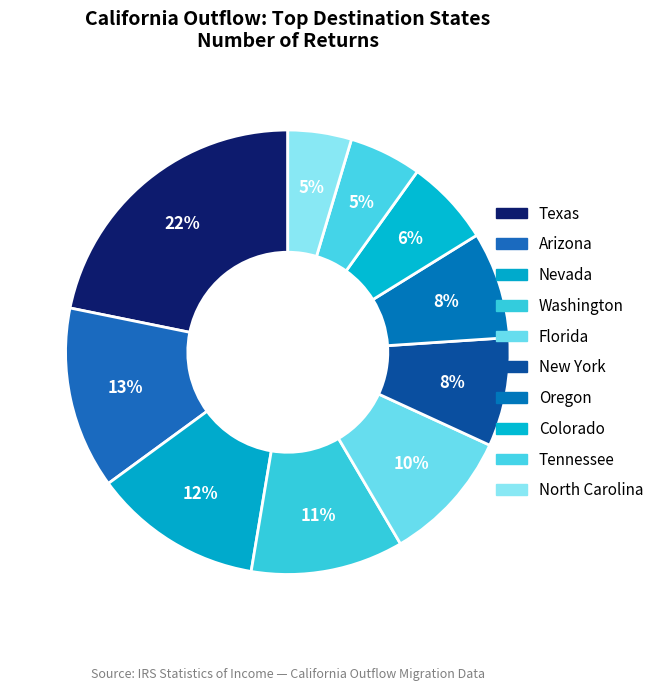

Count the number of slices in the pie.

10